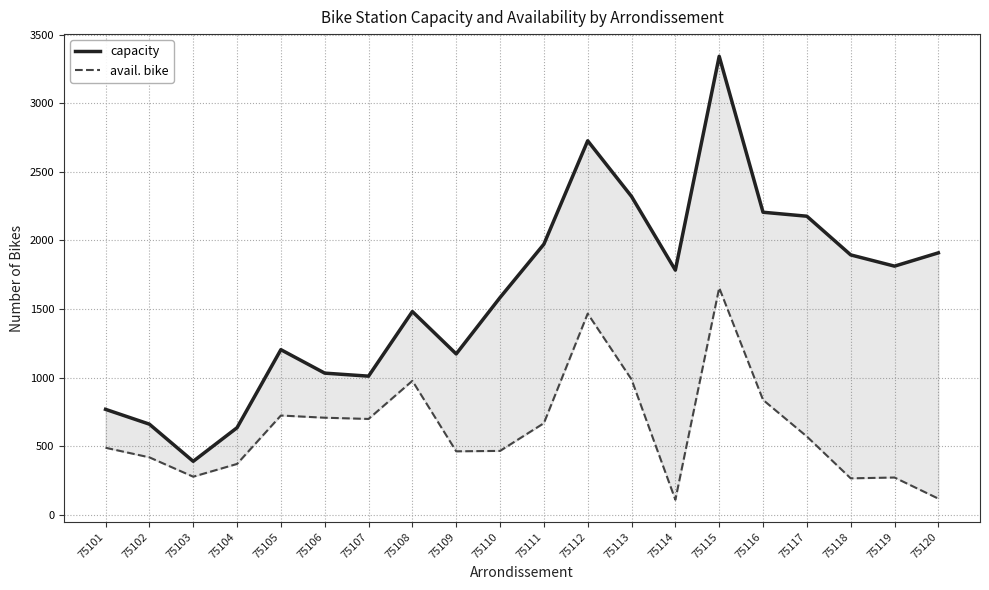

What is the value of the avail. bike point at the 13th from the left?

986